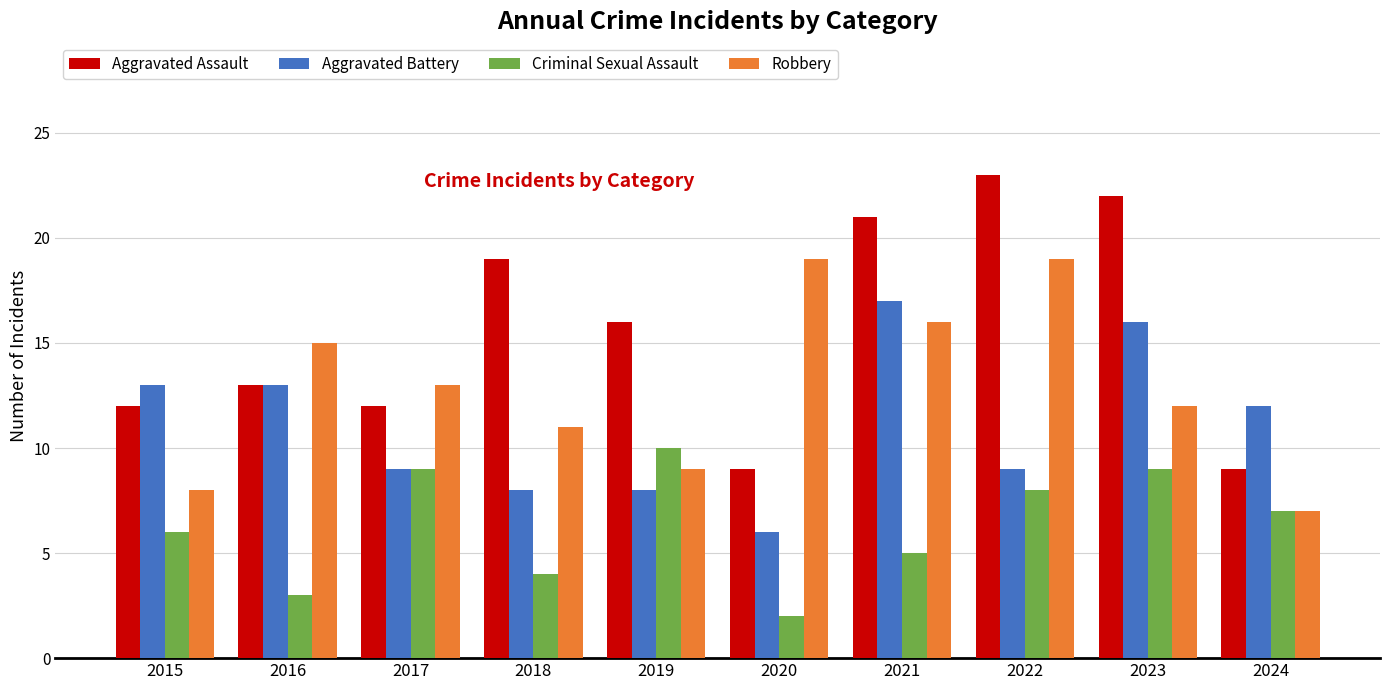

Reading left to right, transcribe all the data shown in this chart.

Aggravated Assault: 12	13	12	19	16	9	21	23	22	9
Aggravated Battery: 13	13	9	8	8	6	17	9	16	12
Criminal Sexual Assault: 6	3	9	4	10	2	5	8	9	7
Robbery: 8	15	13	11	9	19	16	19	12	7